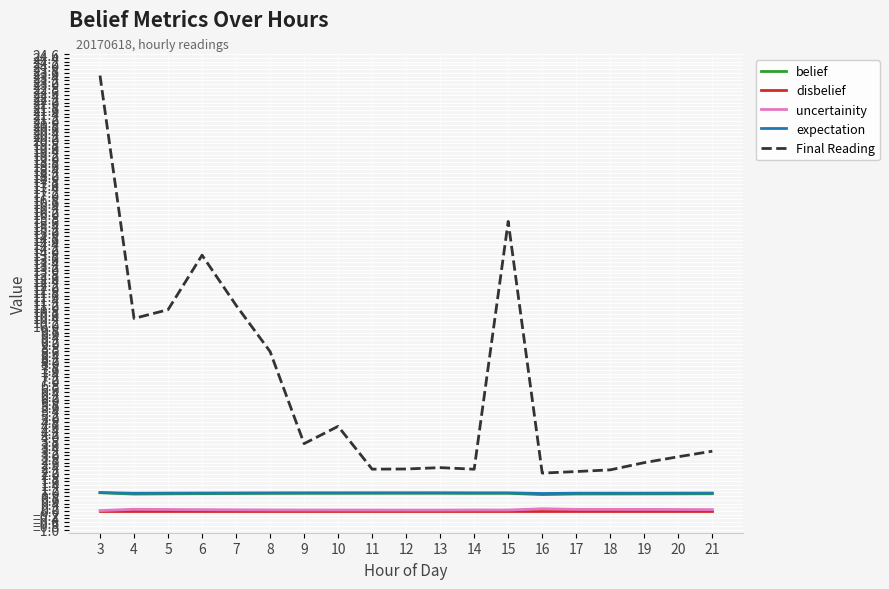

True or false: Final Reading has a value of 3.6 at 9.

True